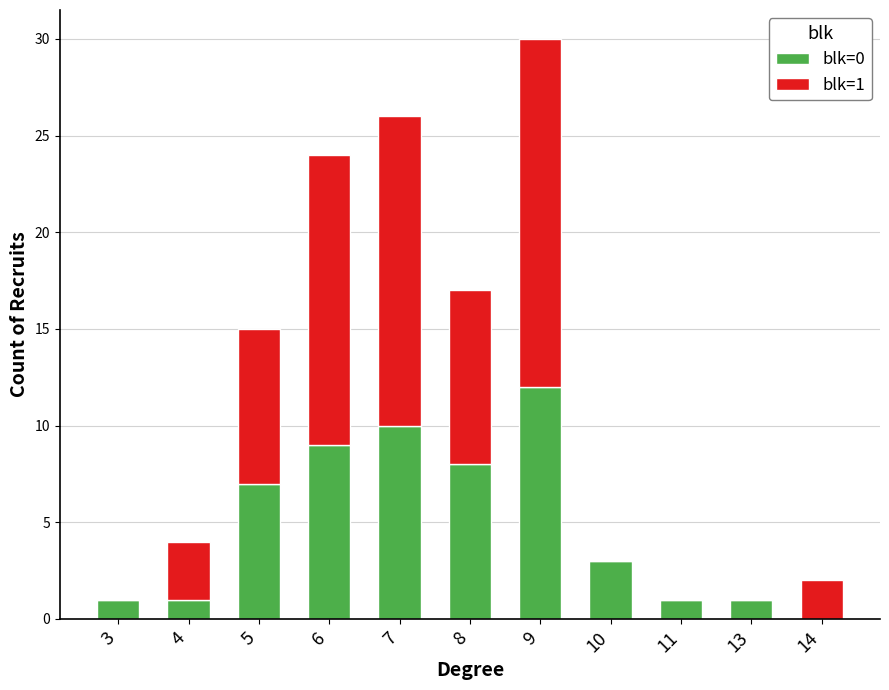

At which category is the sum across all series the highest?

9